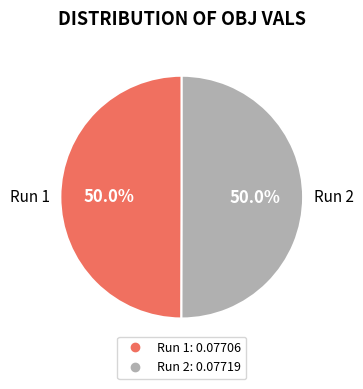

Count the number of slices in the pie.

2